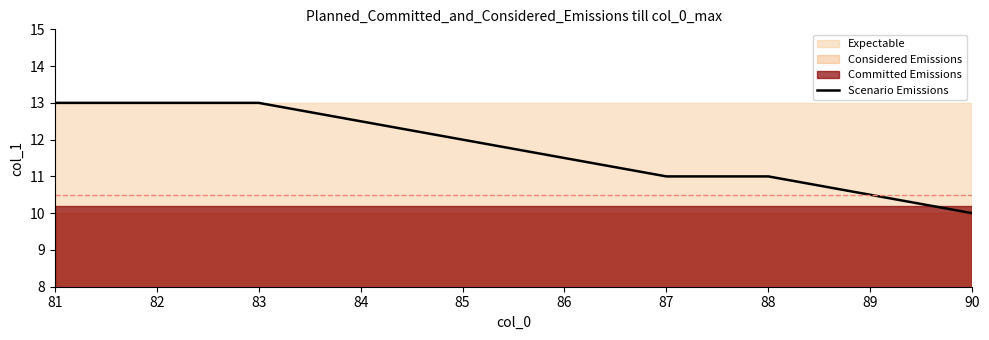

True or false: there are more than 2 points higher than both neighbors.

False